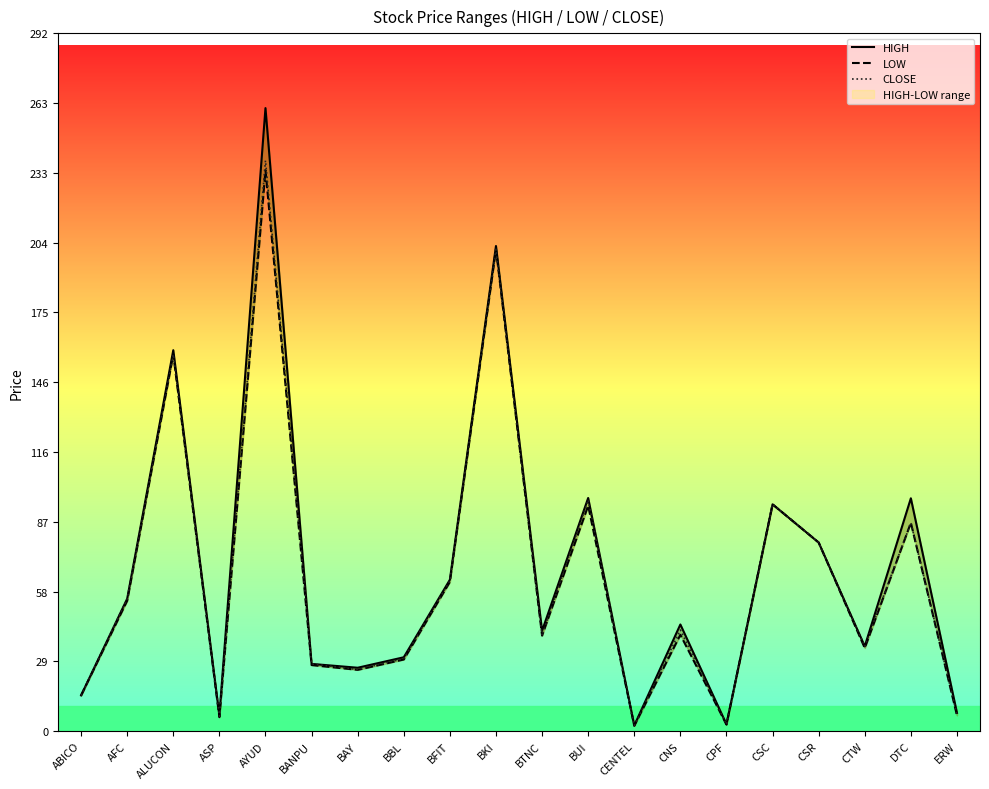

At BUI, list the series in order from largest to smallest.

HIGH, CLOSE, LOW